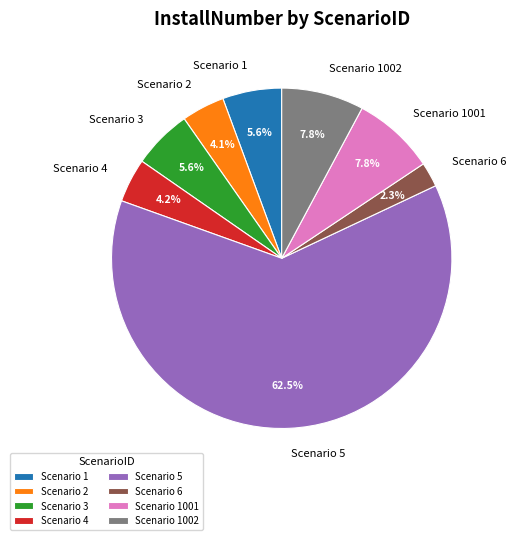

Does any single category account for the majority?

Yes